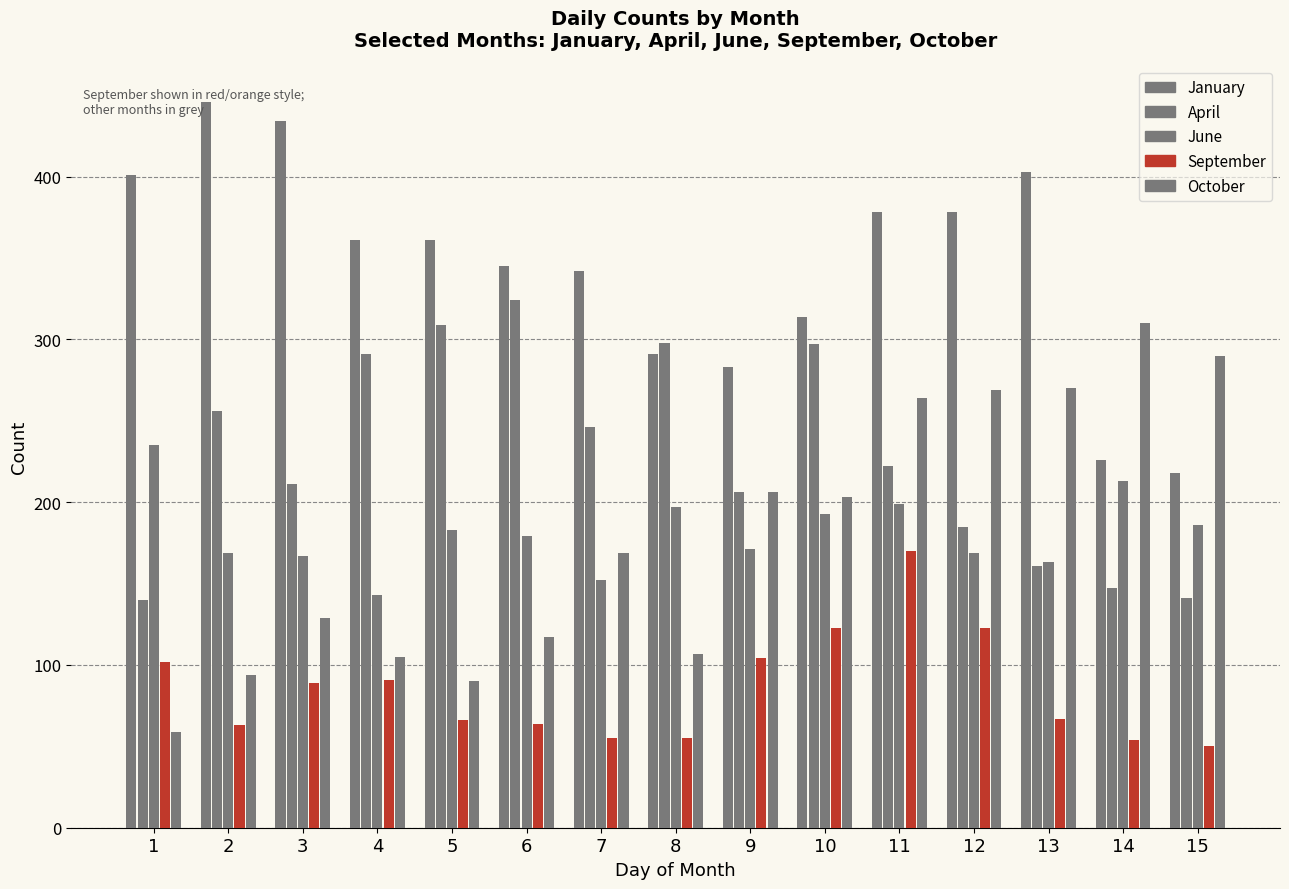

What is the value of the October bar at the 3rd from the left?

129